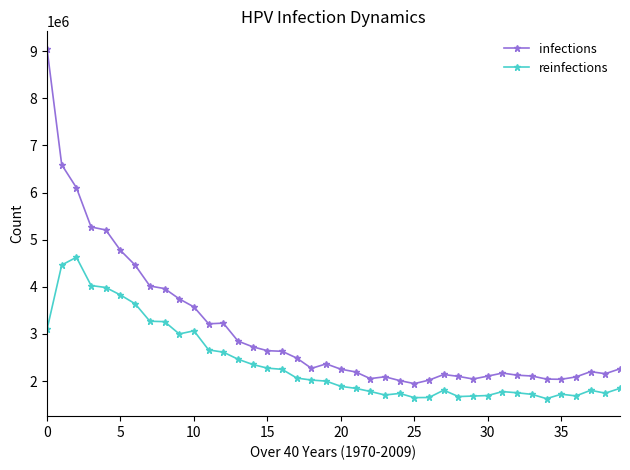

What is the average value of the reinfections series?

2393152.8